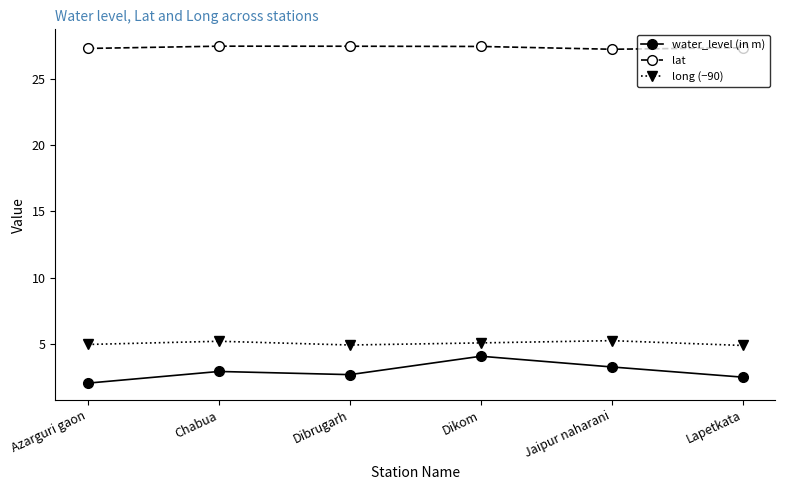

What is the difference between the highest and lowest values at Lapetkata?

24.9